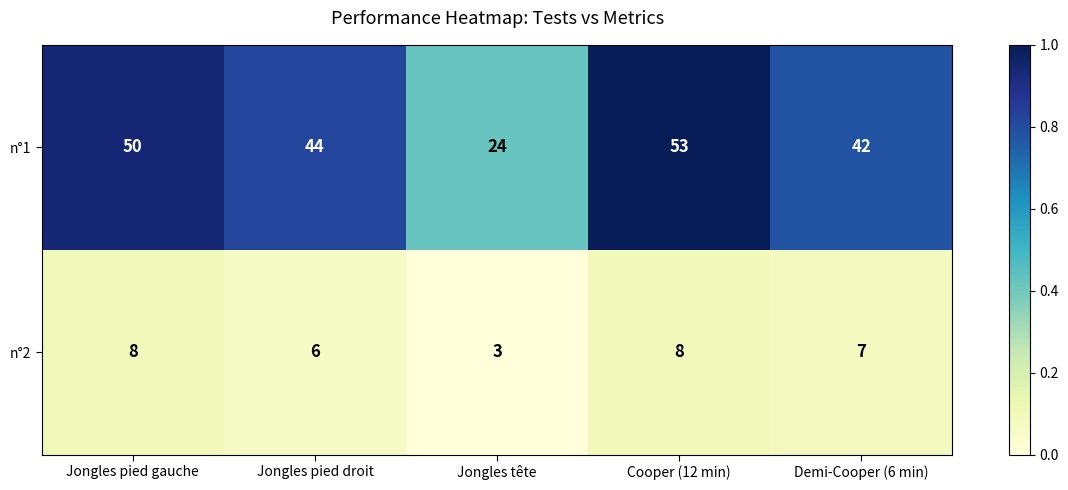

Is it true that n°2 equals 11 at Jongles pied gauche?

False